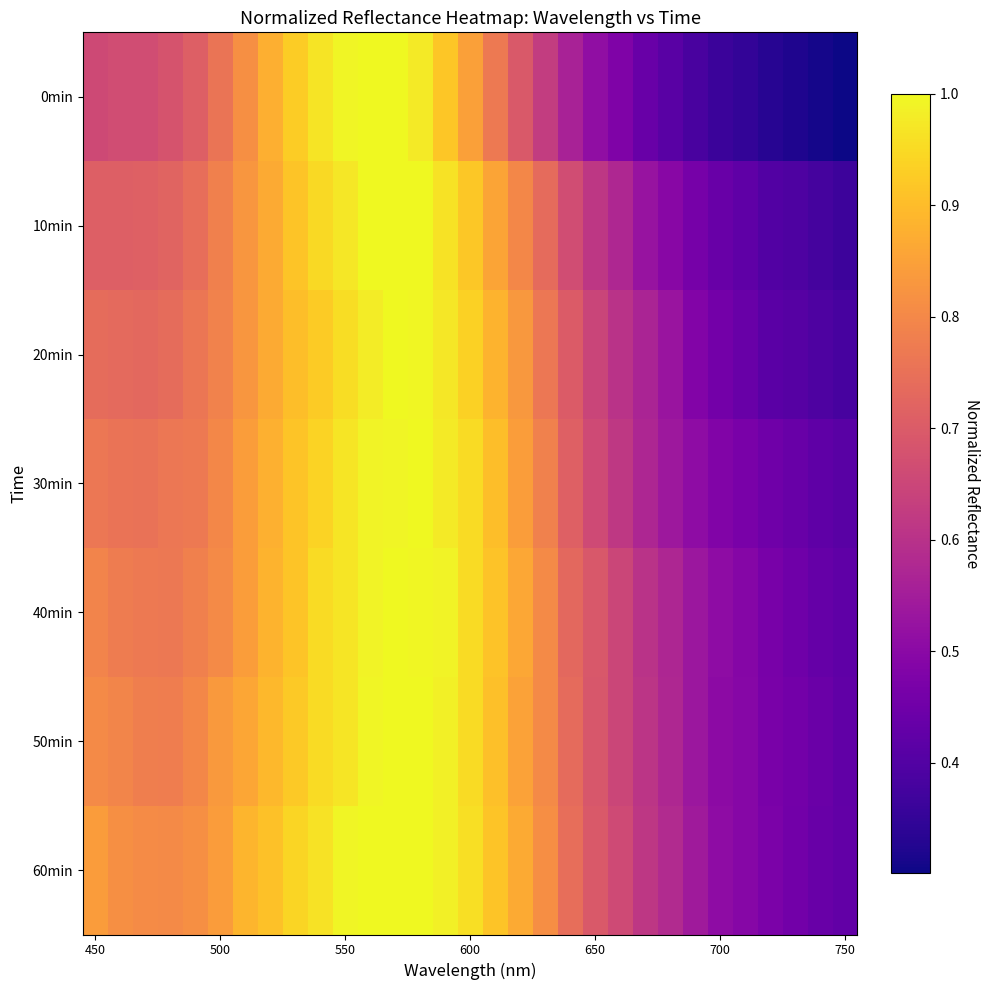

Which series has the widest spread of values?

0min